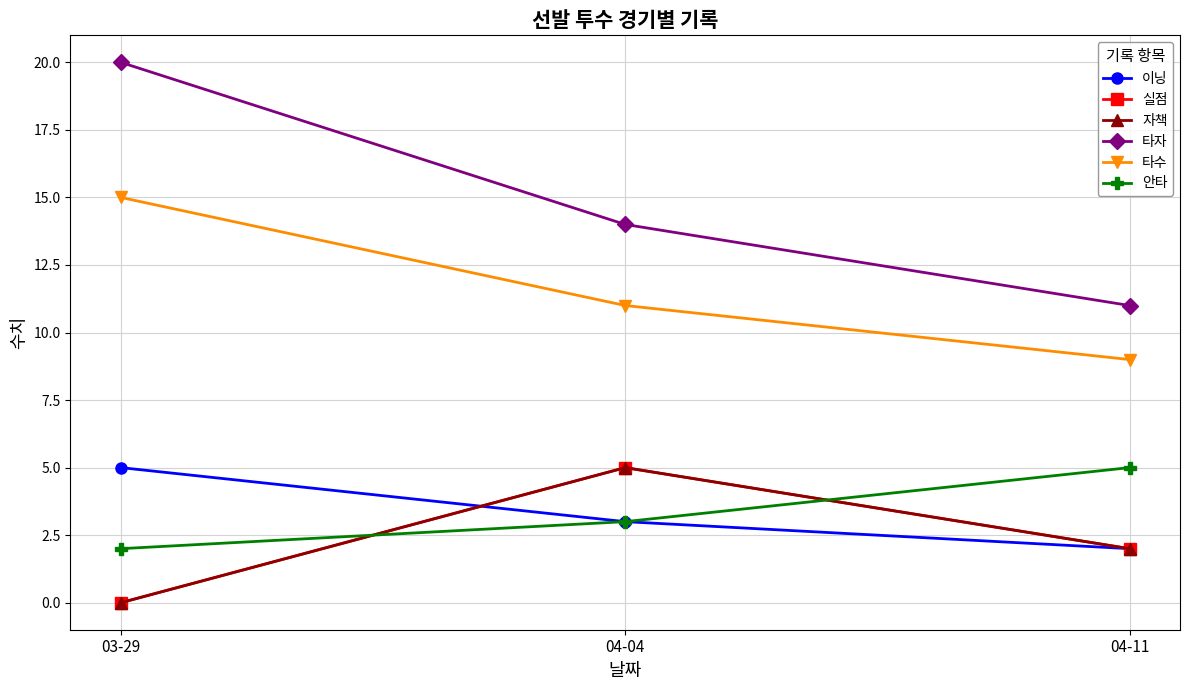

What is the label of the 2nd point from the right?

04-04